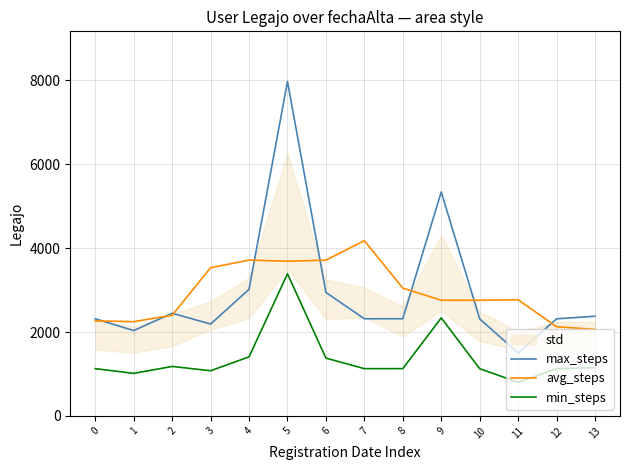

What is the difference between the min_steps values at 0 and 12?

0.4